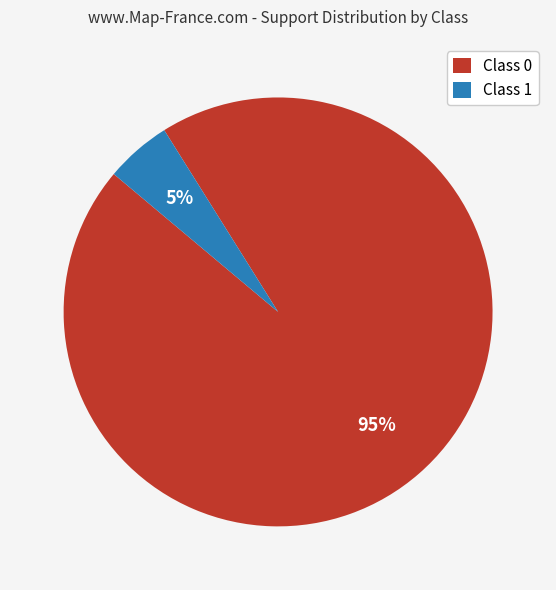

Combined, do Class 0 and Class 1 account for over 50%?

Yes